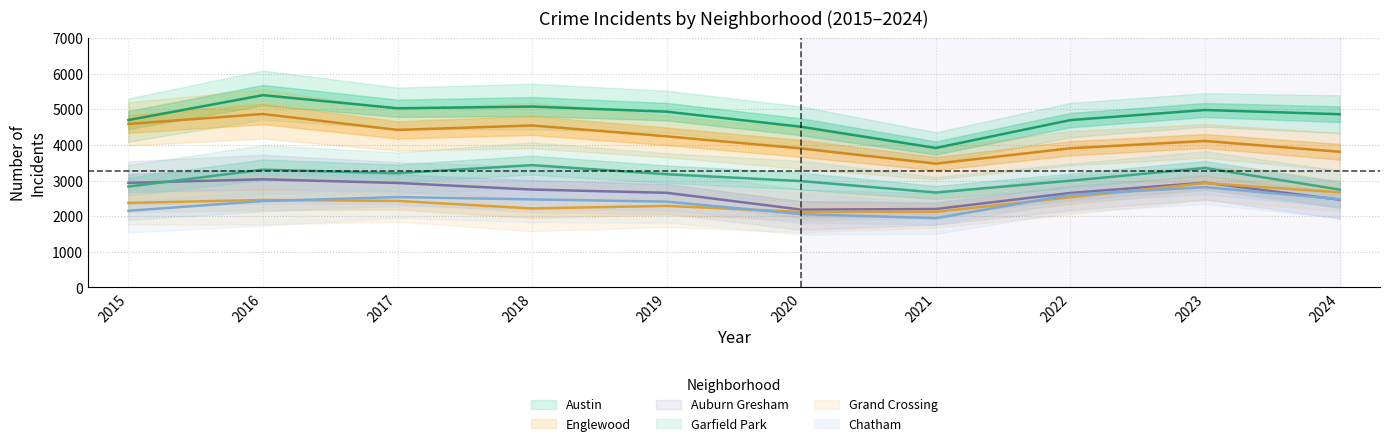

At which category is the sum across all series the highest?

2016